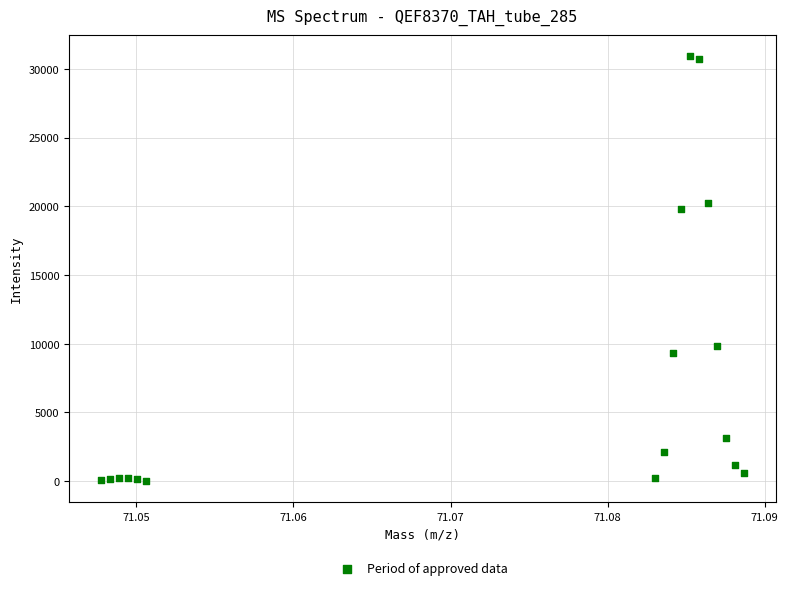

What is the range of Y values (max minus min)?

30901.0